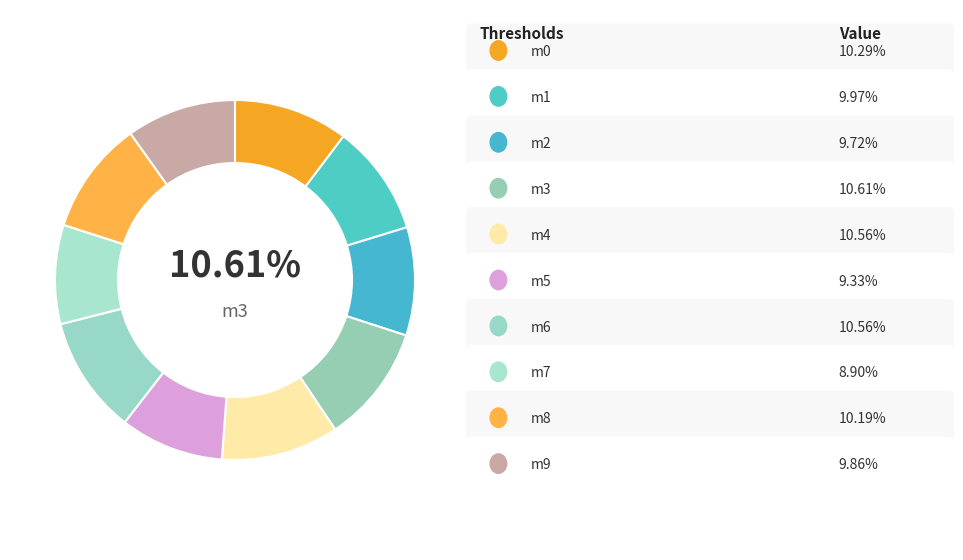

Combined, do m9 and m1 account for over 50%?

No